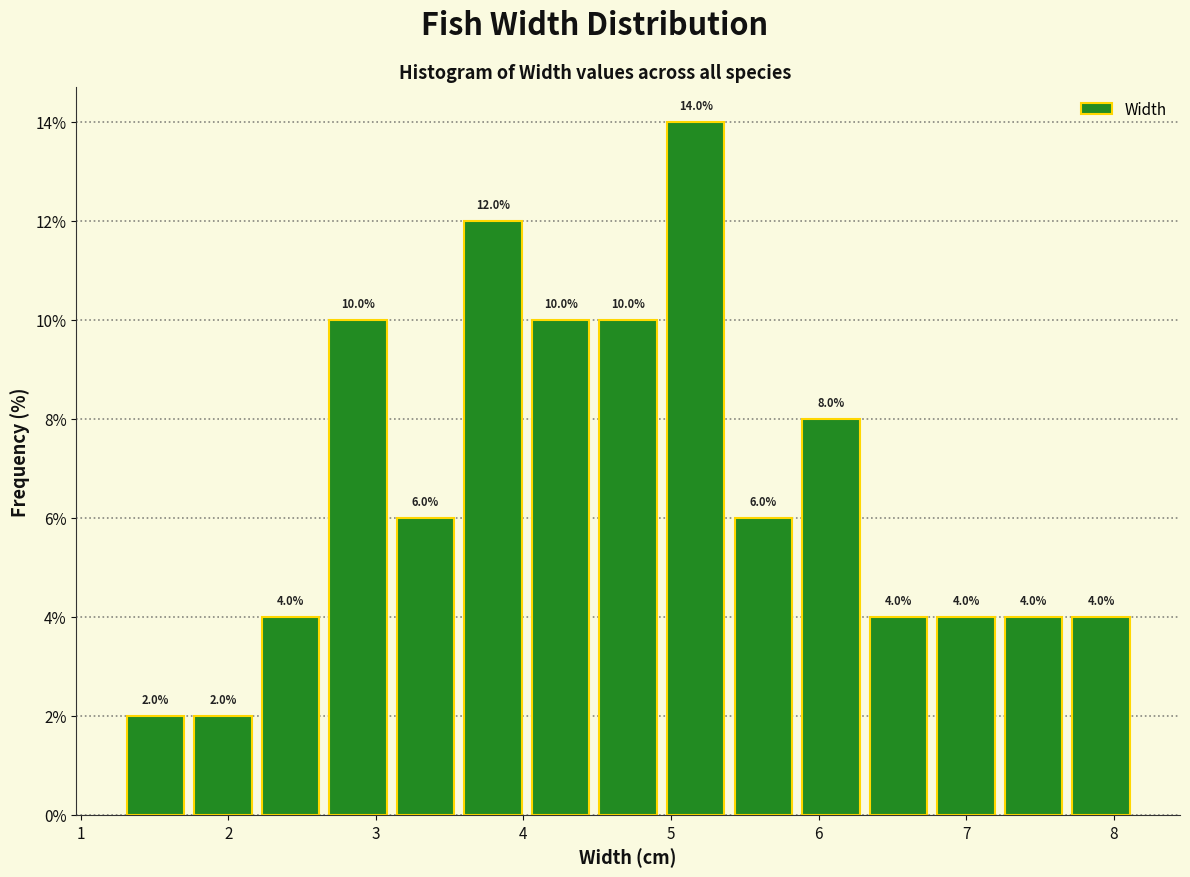

How tall is the bar that spans 5.4 to 5.9 on the x-axis? The bar edges are not printed on the chart, so give them approximately, as read against the axis.

6.0